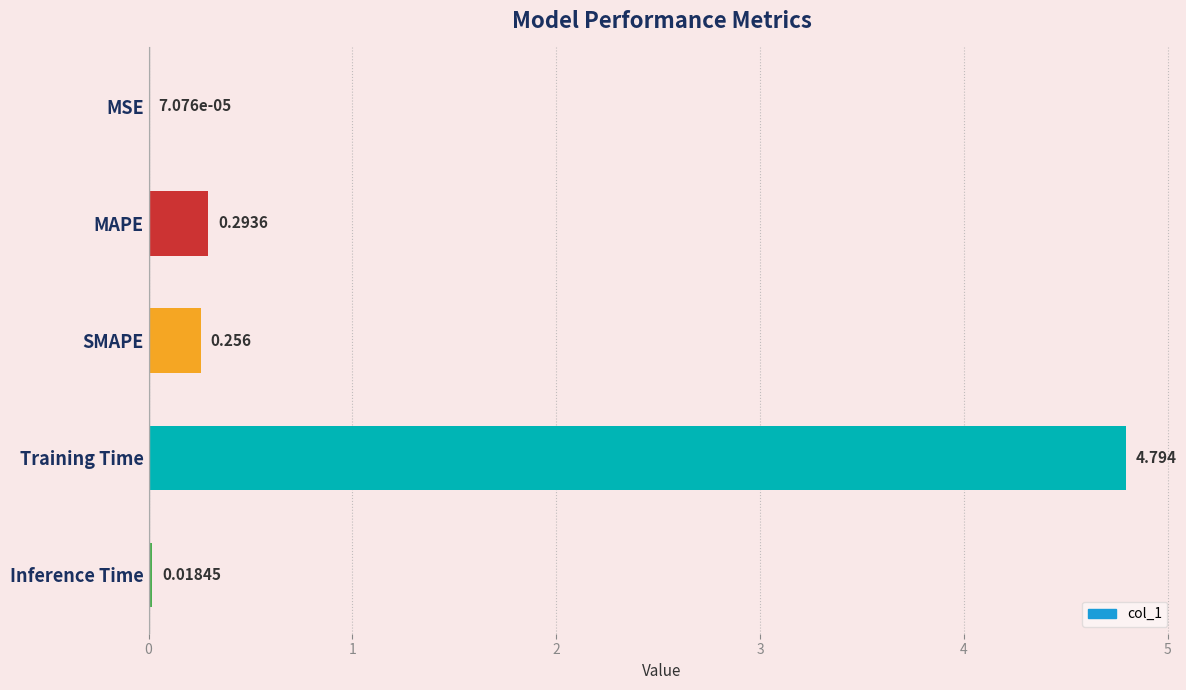

Which label corresponds to the largest value in the chart?

Training Time